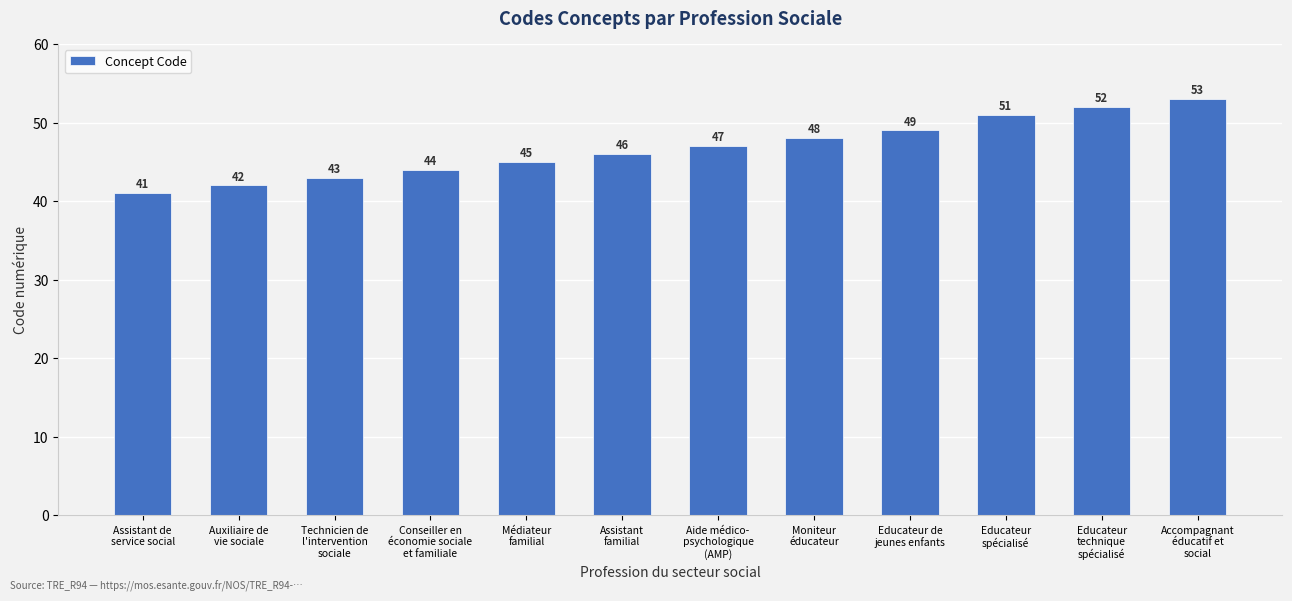

Rank the categories by value from highest to lowest.

Accompagnant
éducatif et
social, Educateur
technique
spécialisé, Educateur
spécialisé, Educateur de
jeunes enfants, Moniteur
éducateur, Aide médico-
psychologique
(AMP), Assistant
familial, Médiateur
familial, Conseiller en
économie sociale
et familiale, Technicien de
l'intervention
sociale, Auxiliaire de
vie sociale, Assistant de
service social